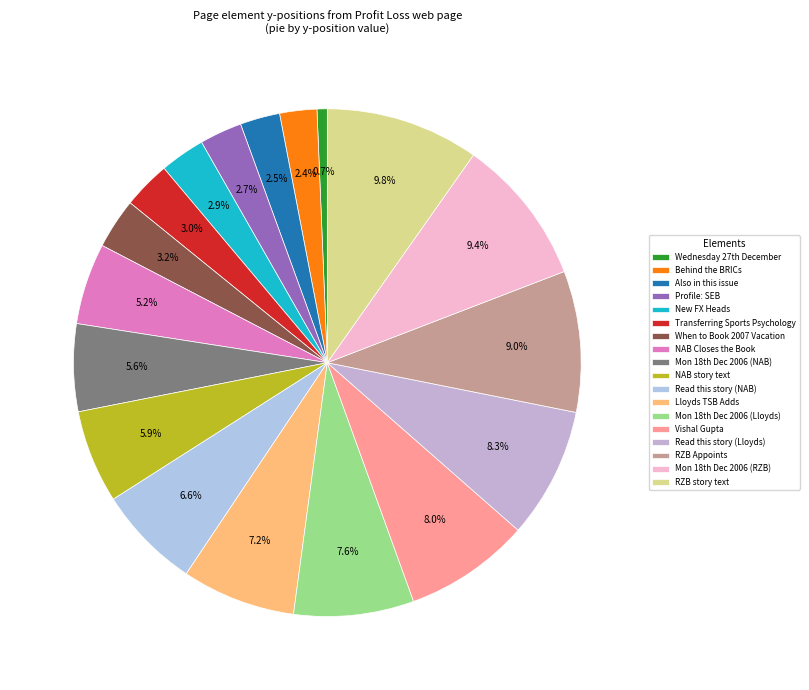

Does any single category account for the majority?

No